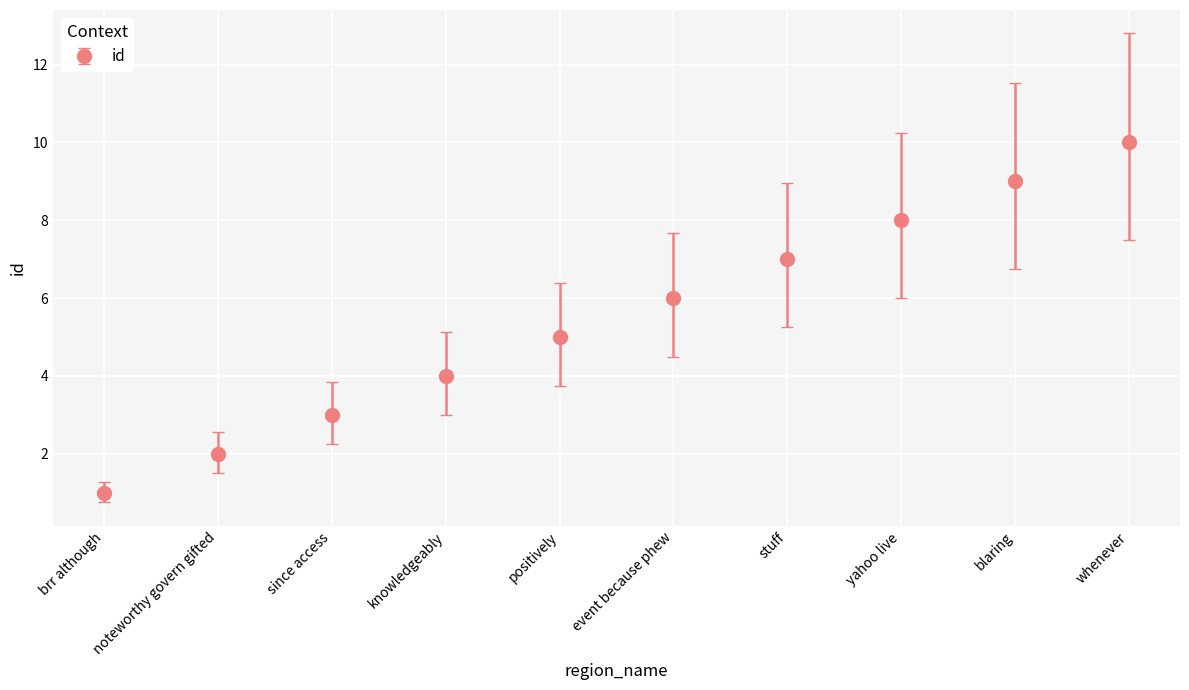

True or false: the data shows 8 at yahoo live.

True